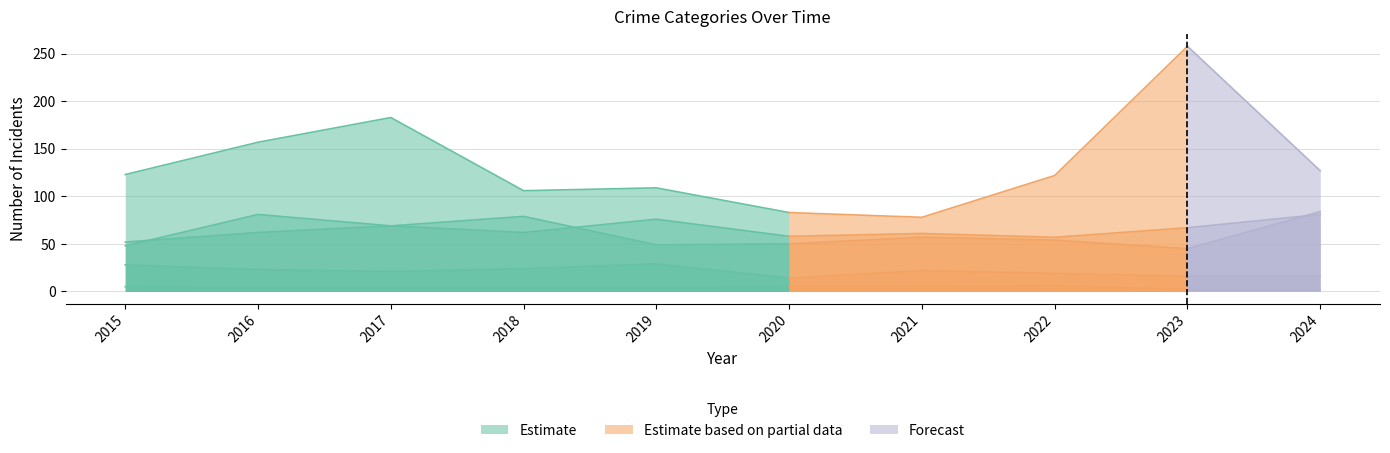

What is the total value across all series at 2019?

267